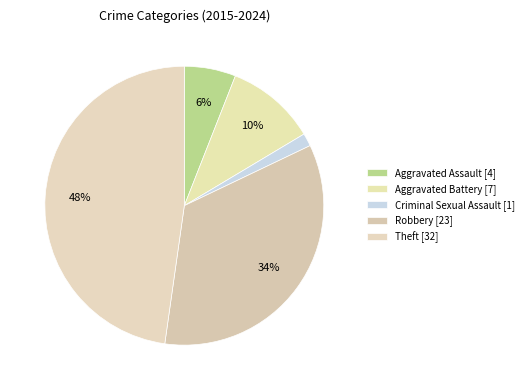

The Aggravated Battery slice represents 10% of the pie. True or false?

True